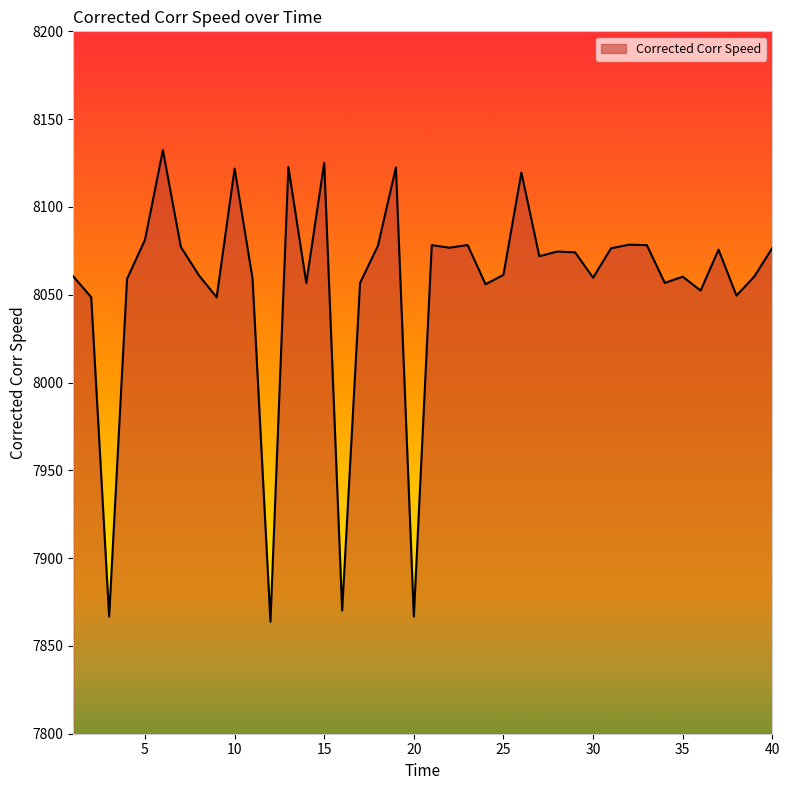

What is the greatest value displayed?

8132.4